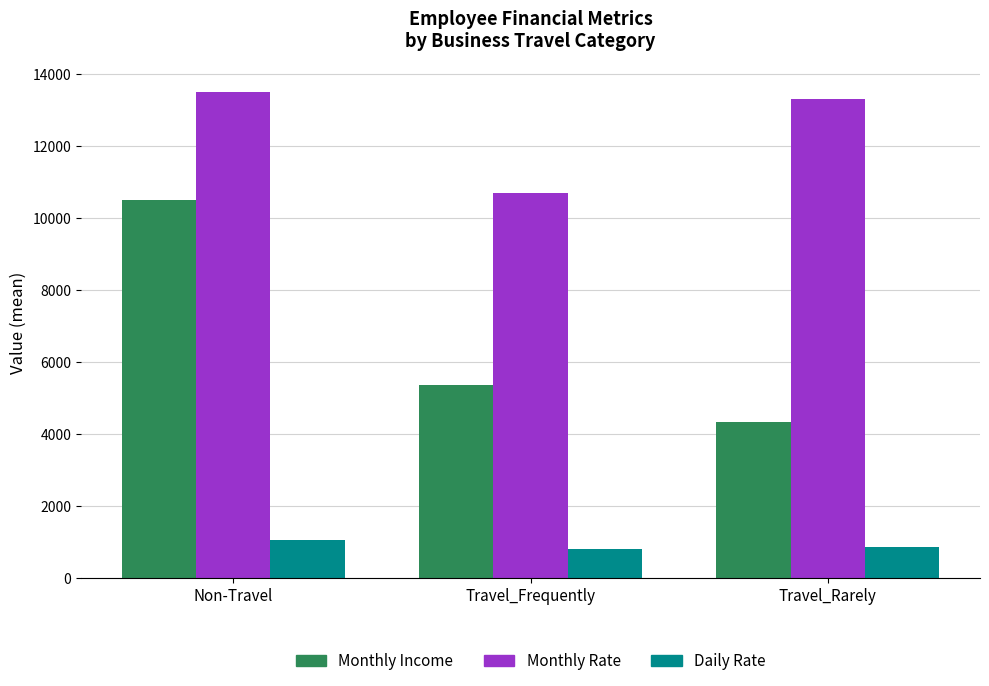

What is the difference between the Monthly Rate values at Non-Travel and Travel_Frequently?

2830.7